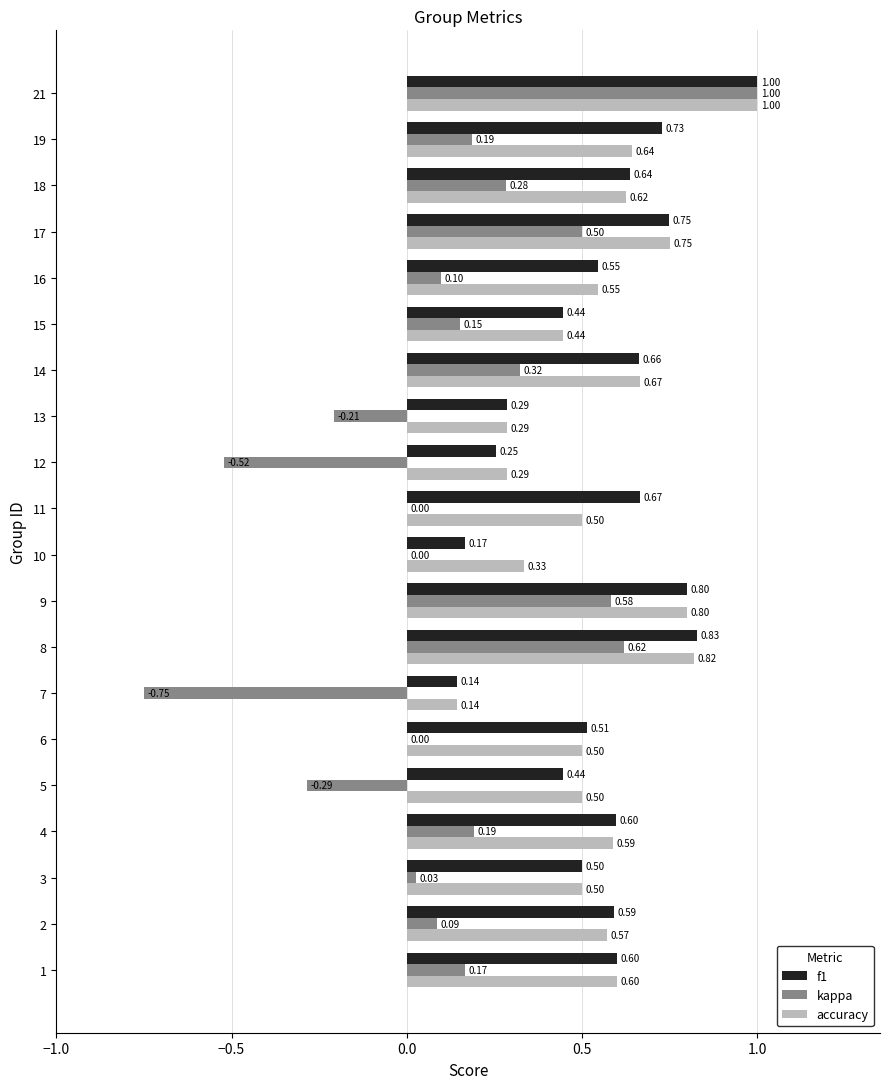

What is the sum of the accuracy values at 18 and 9?

1.4